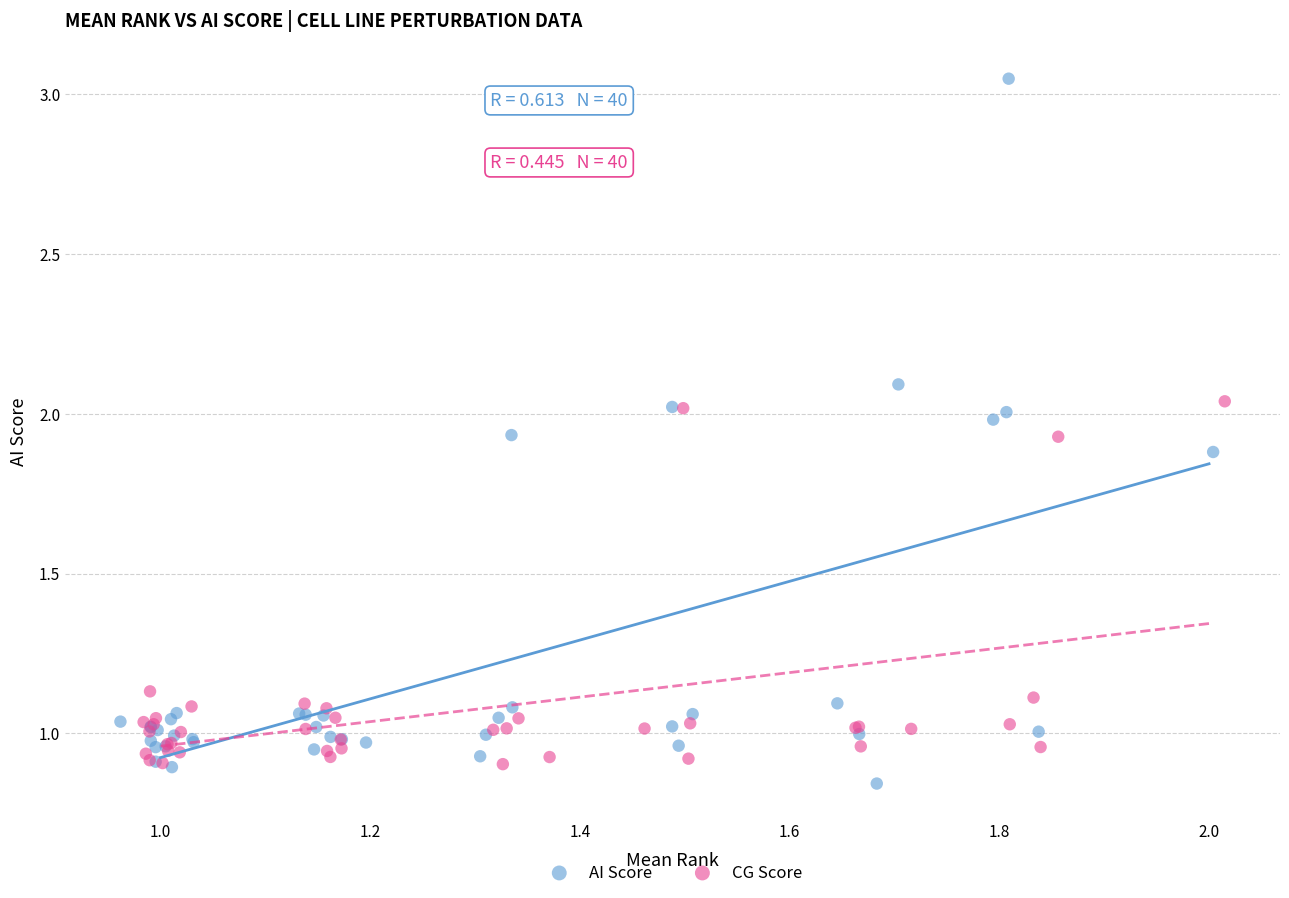

Which series has the widest spread of Y values?

AI Score